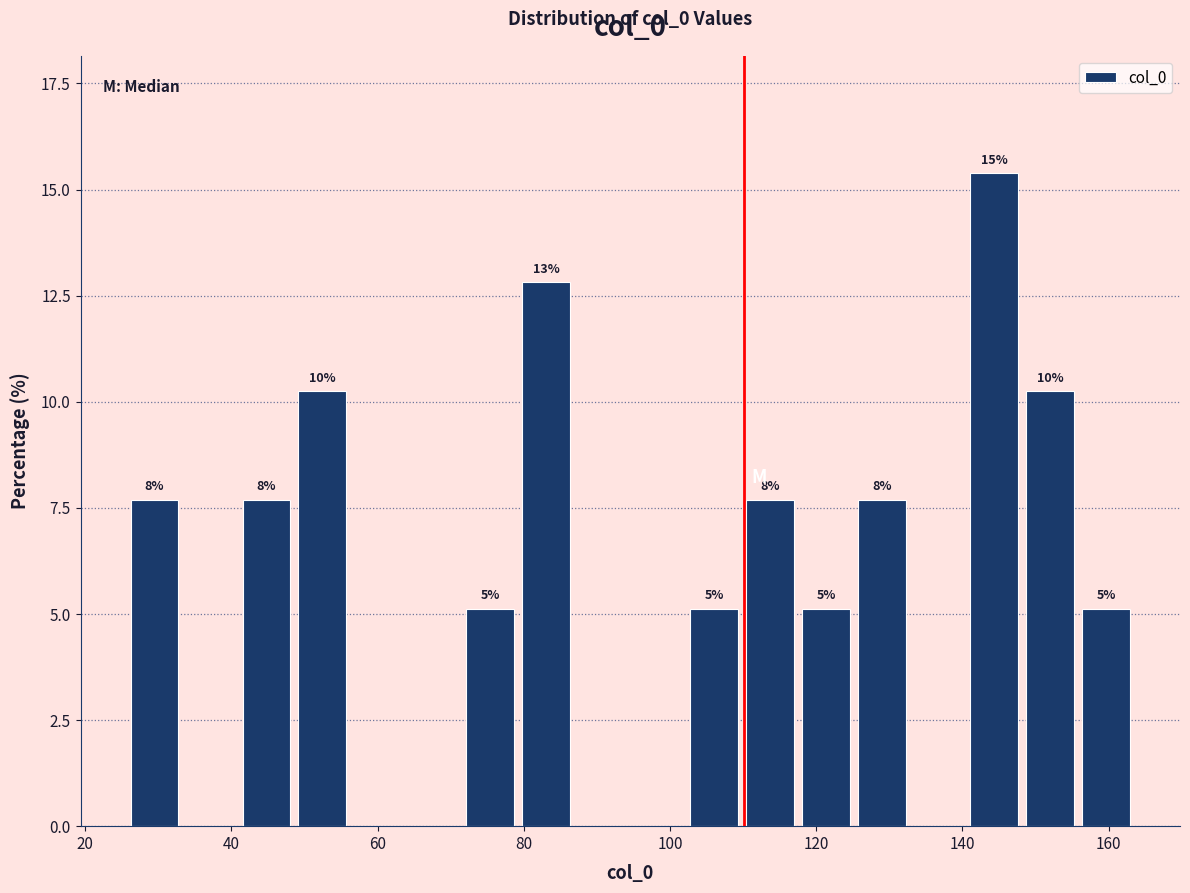

Read against the x-axis, roughly where is the centre of the tallest bar?

144